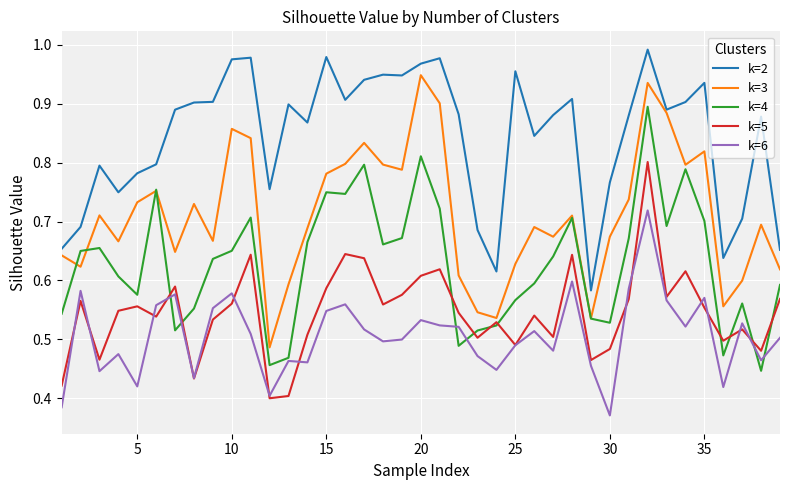

Which series has the largest total across all categories?

k=2